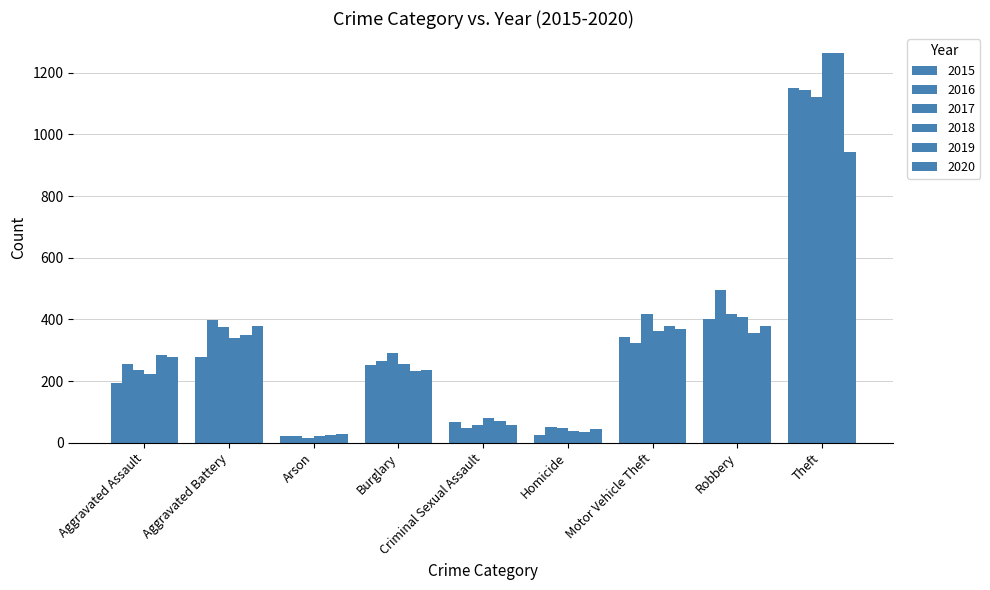

Does the chart contain stacked bars?

No